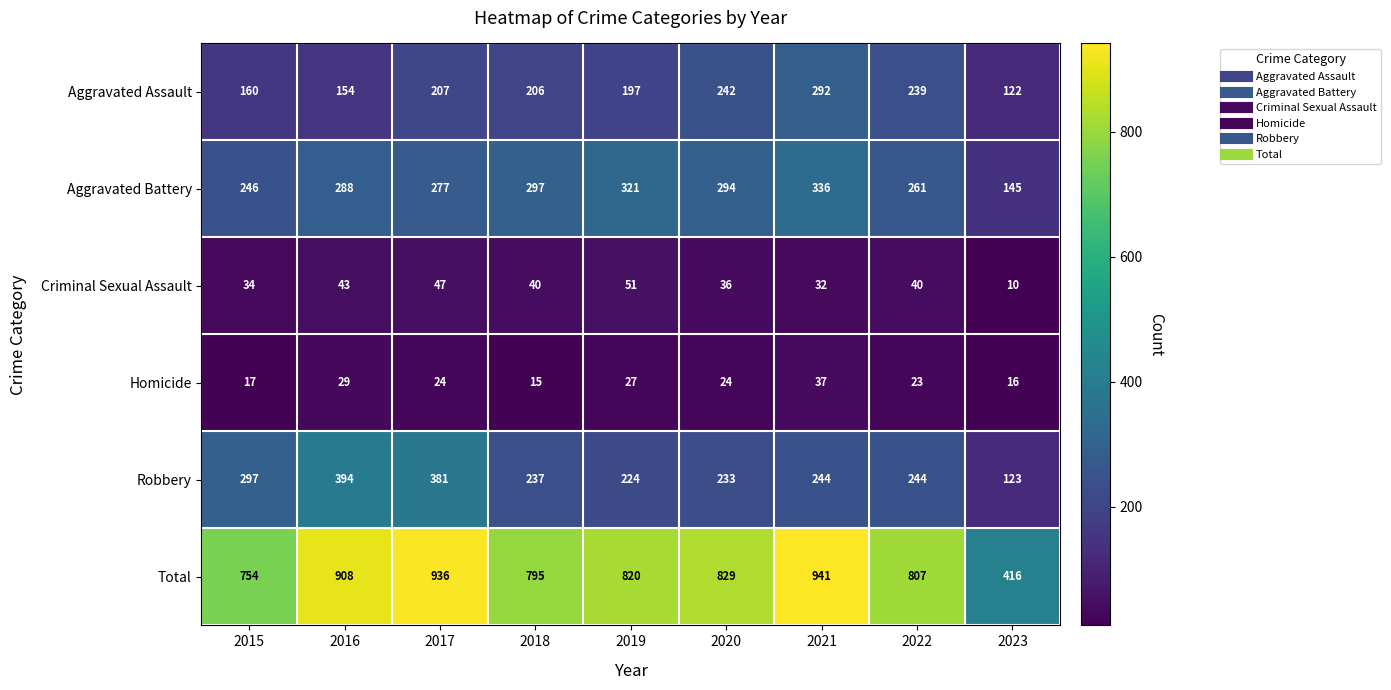

Is it true that Total equals 754 at 2015?

True